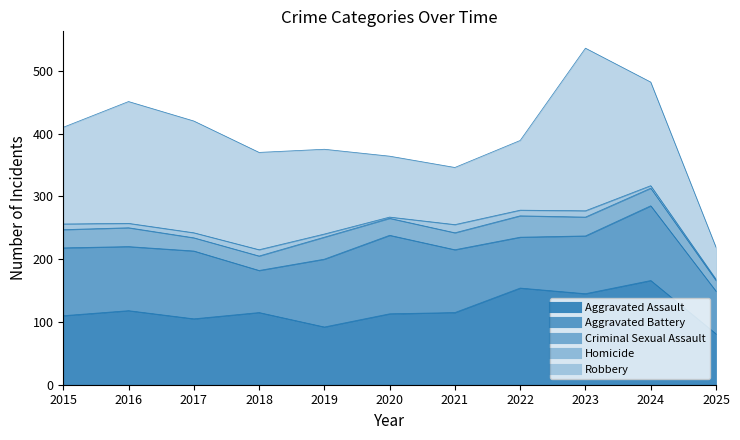

What is the sum of the Criminal Sexual Assault values at 2023 and 2015?

59